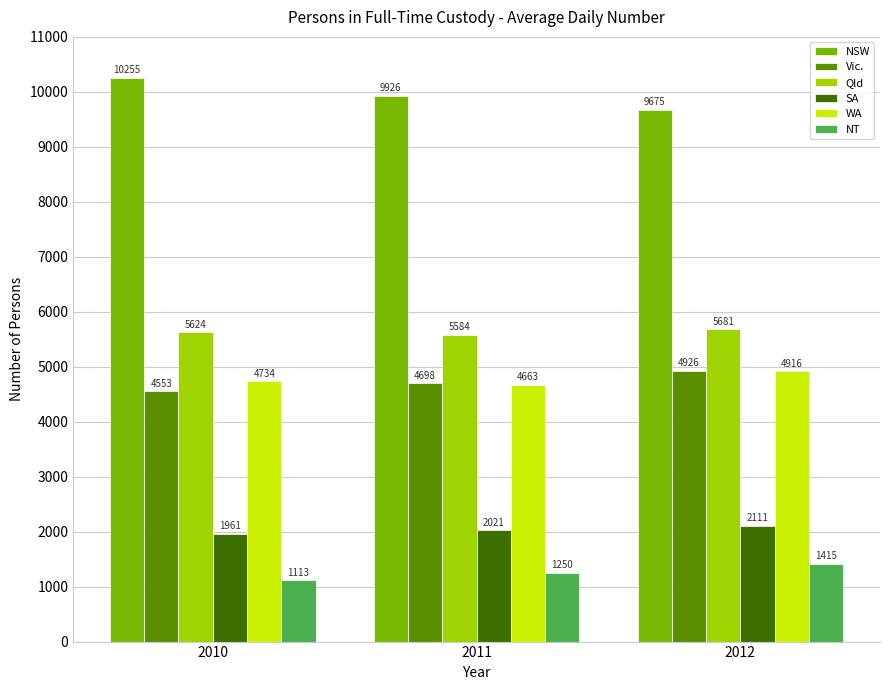

At how many categories does at least one series exceed 7093?

3